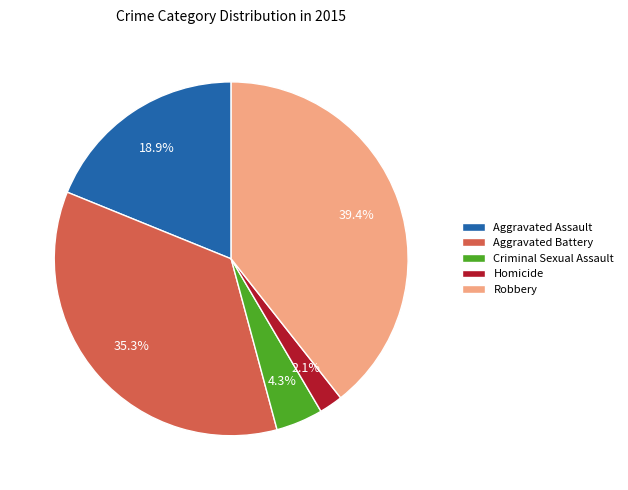

Which has a higher value, Homicide or Criminal Sexual Assault?

Criminal Sexual Assault